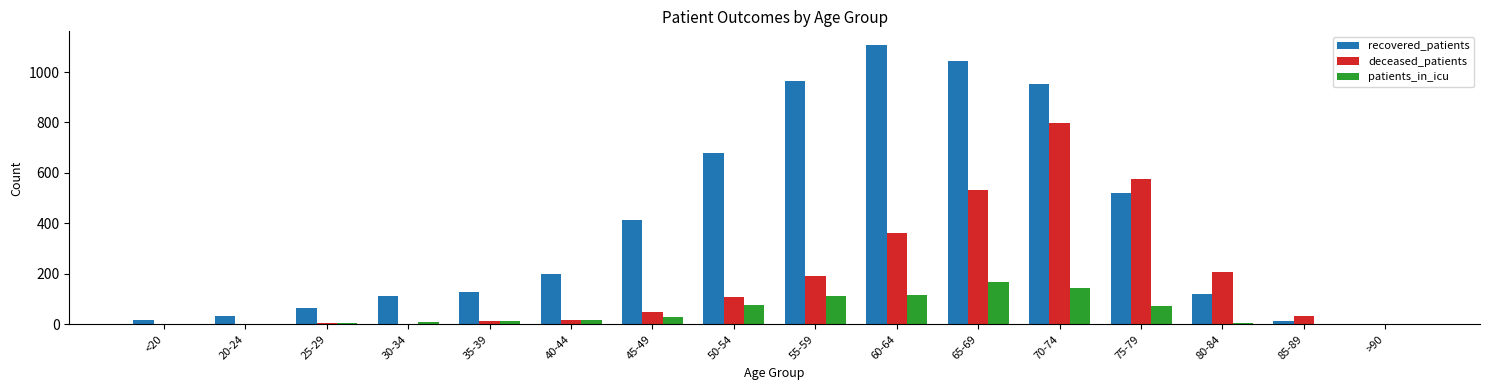

Is the value of patients_in_icu at 70-74 greater than the value of deceased_patients at 55-59?

No